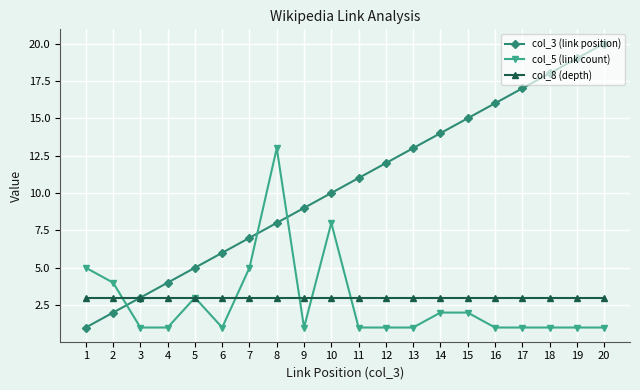

What is the maximum value shown in the chart?

20